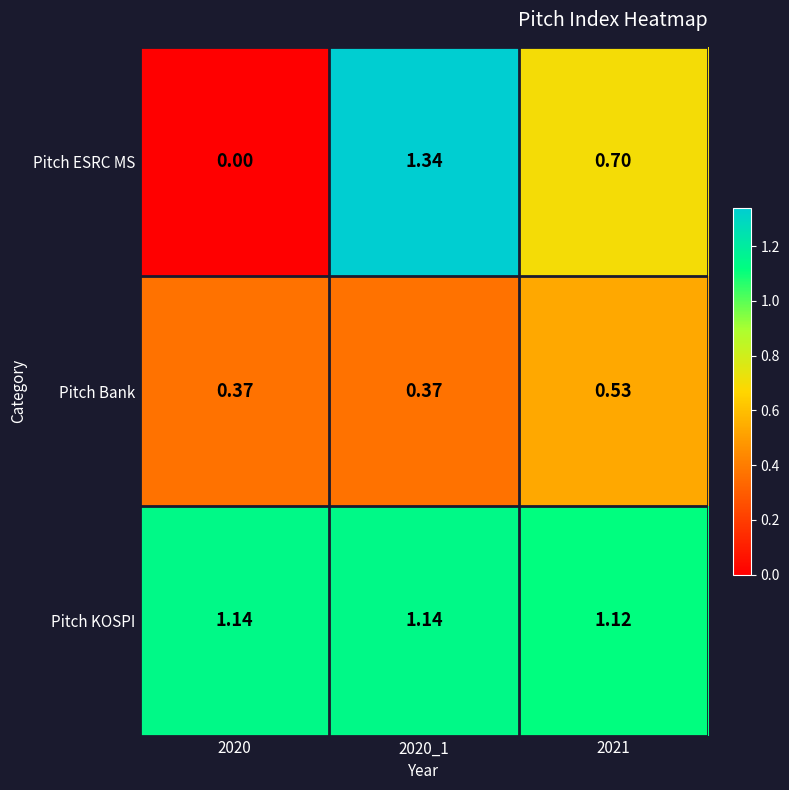

Is the value of Pitch Bank at 2021 greater than the value of Pitch ESRC MS at 2021?

No